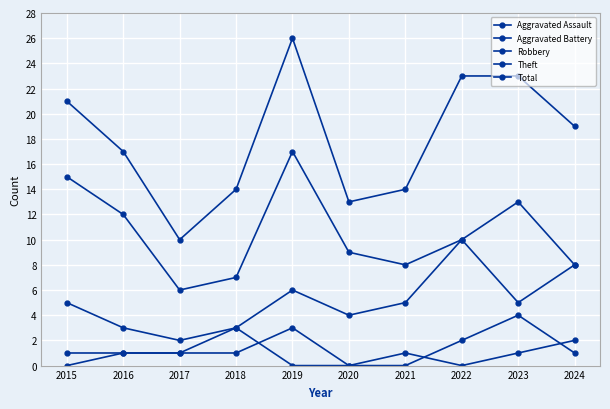

What is the sum of the Robbery values at 2020 and 2024?

12